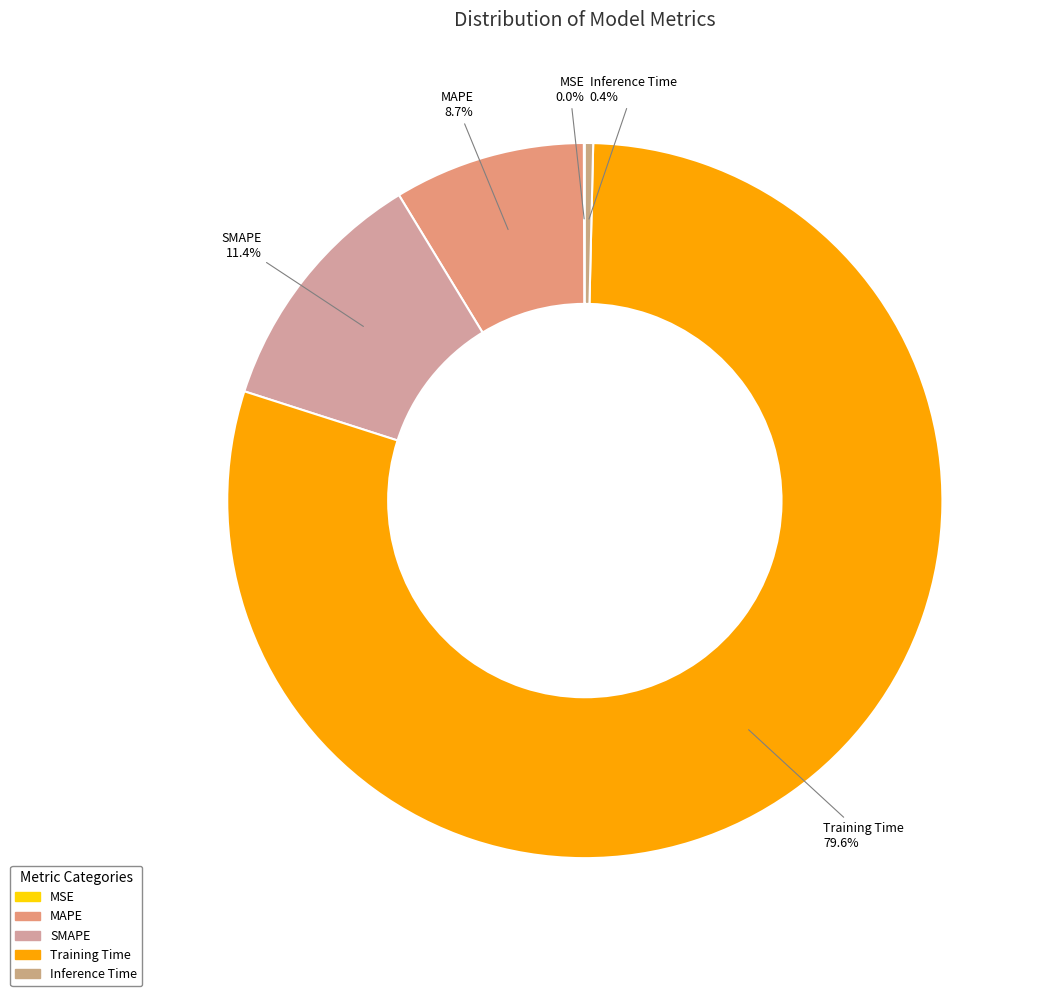

Which category has the biggest portion of the pie?

Training Time